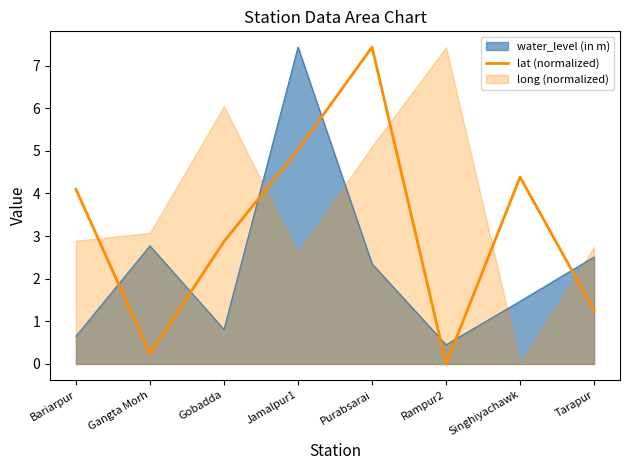

What is the label of the 3rd point from the right?

Rampur2